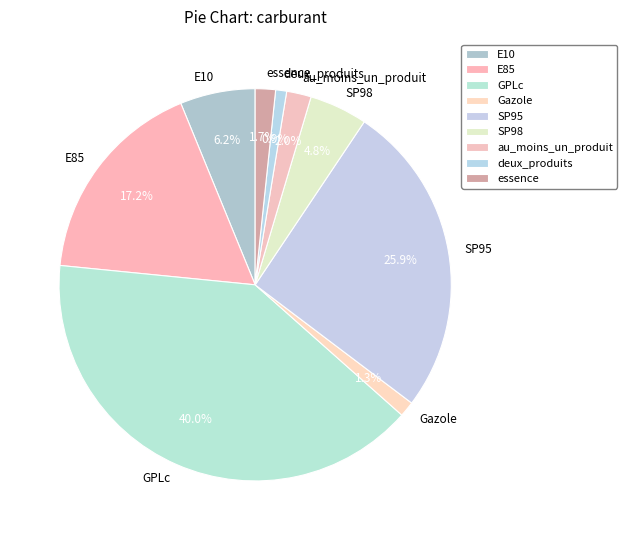

Is the sum of SP95 and E10 greater than half?

No